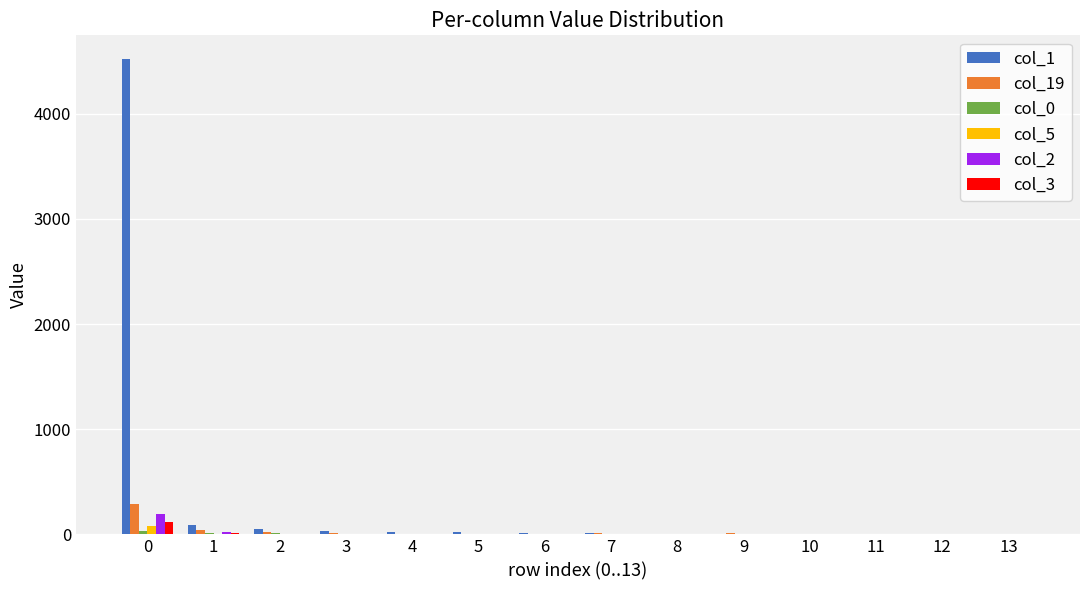

What is the greatest value displayed?

4521